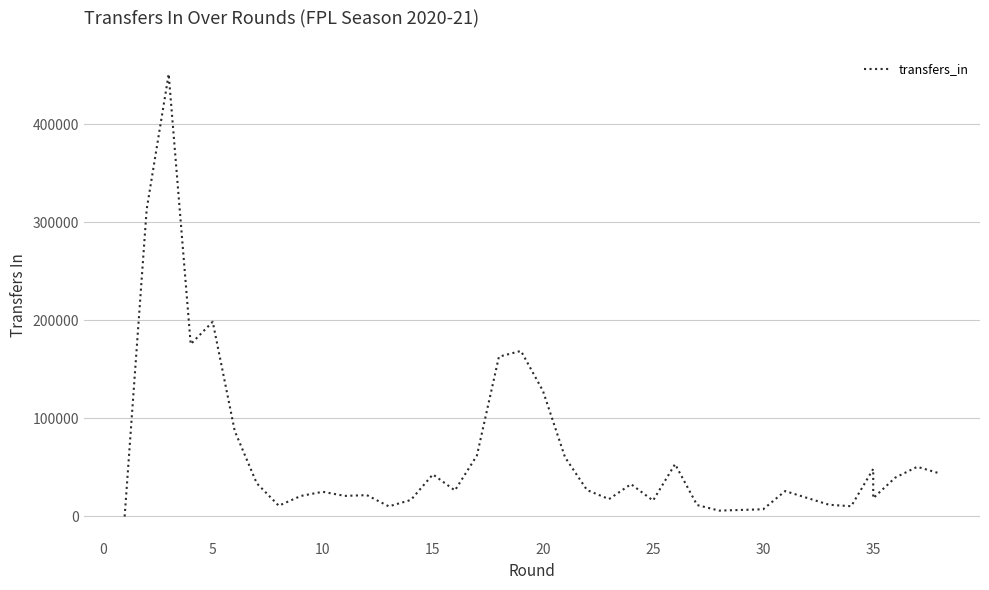

What is the average value?

66142